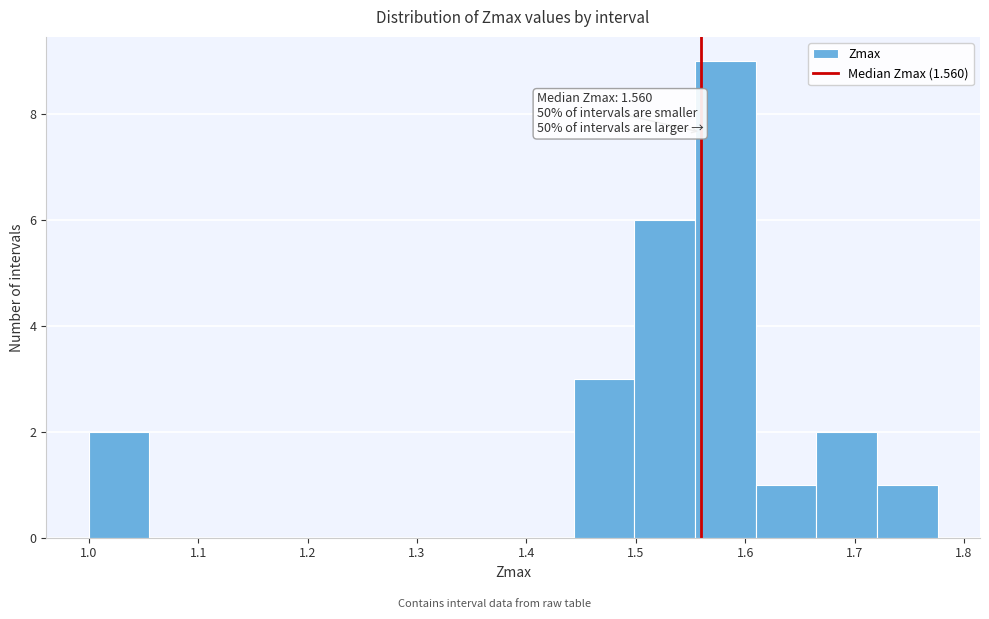

Over which range of the x-axis is the bar tallest?

1.55 to 1.61